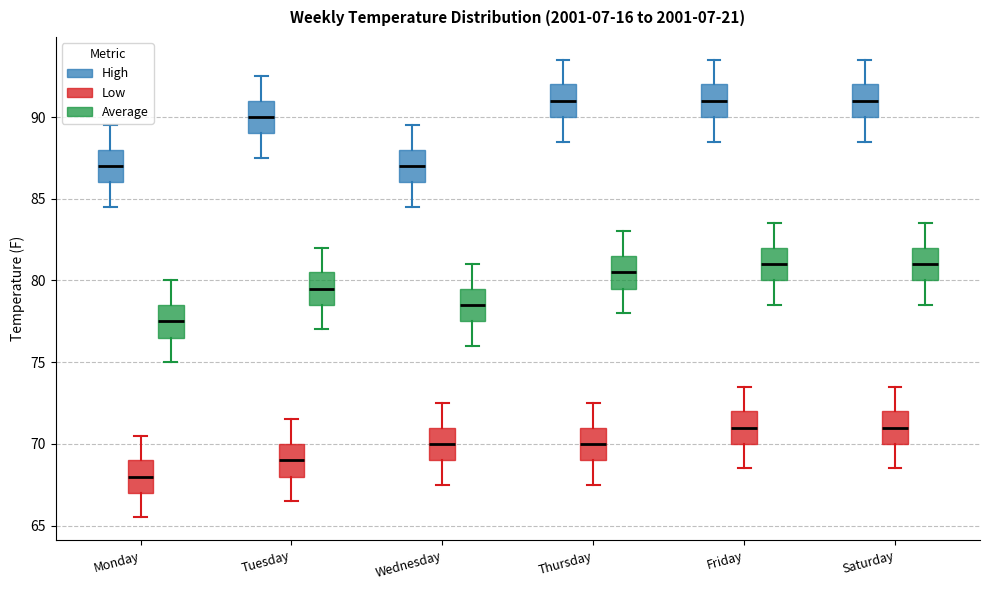

Where is the lower edge of the box for Thursday (Average) on the y-axis? The values are not printed on the chart, so give them approximately, as read against the axis.

79.5